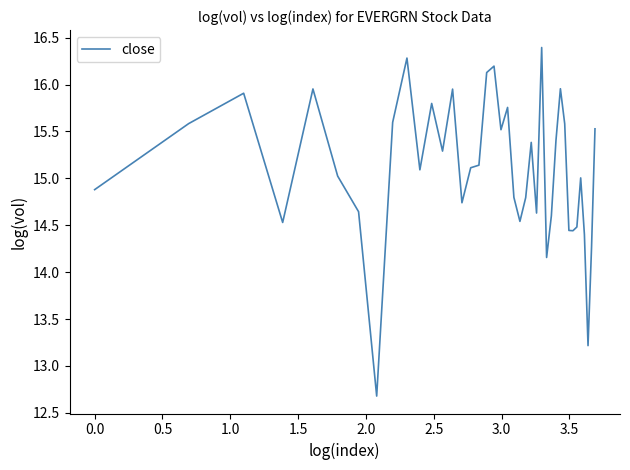

What is the maximum value shown in the chart?

16.4